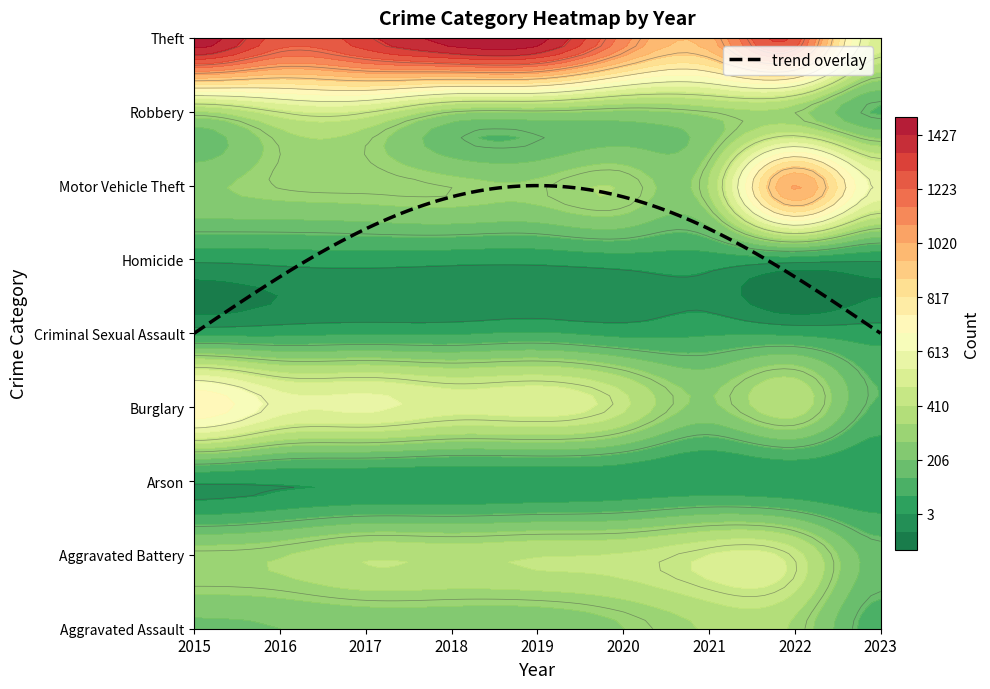

Reading left to right, what are all the values shown in this chart?

Aggravated Assault: 2015=194	2016=206	2017=224	2018=225	2019=223	2020=273	2021=352	2022=327	2023=109
Aggravated Battery: 2015=316	2016=336	2017=400	2018=389	2019=407	2020=416	2021=479	2022=439	2023=173
Arson: 2015=9	2016=7	2017=10	2018=7	2019=12	2020=17	2021=12	2022=11	2023=4
Burglary: 2015=738	2016=576	2017=562	2018=506	2019=517	2020=425	2021=261	2022=382	2023=128
Criminal Sexual Assault: 2015=46	2016=50	2017=61	2018=60	2019=77	2020=48	2021=61	2022=54	2023=34
Homicide: 2015=15	2016=26	2017=33	2018=25	2019=22	2020=41	2021=38	2022=36	2023=11
Motor Vehicle Theft: 2015=263	2016=304	2017=312	2018=298	2019=290	2020=333	2021=348	2022=1027	2023=588
Robbery: 2015=337	2016=454	2017=460	2018=301	2019=287	2020=263	2021=300	2022=303	2023=132
Theft: 2015=1474	2016=1259	2017=1339	2018=1461	2019=1459	2020=1125	2021=998	2022=1272	2023=519